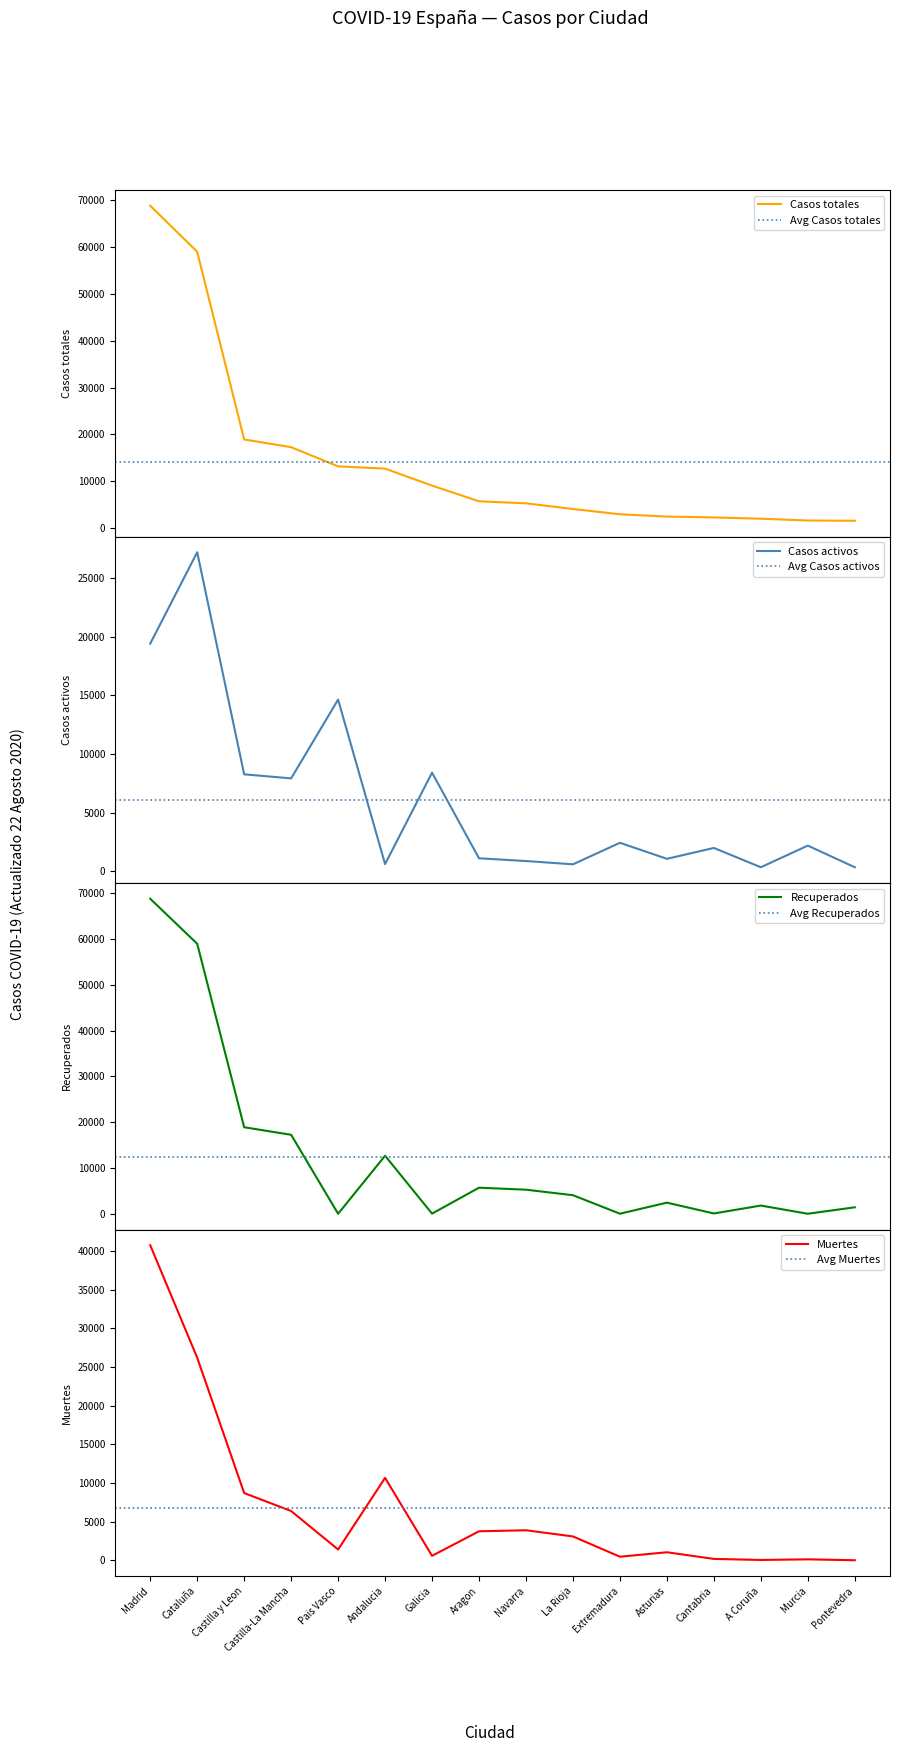

What is the label of the 8th point from the right?

Navarra